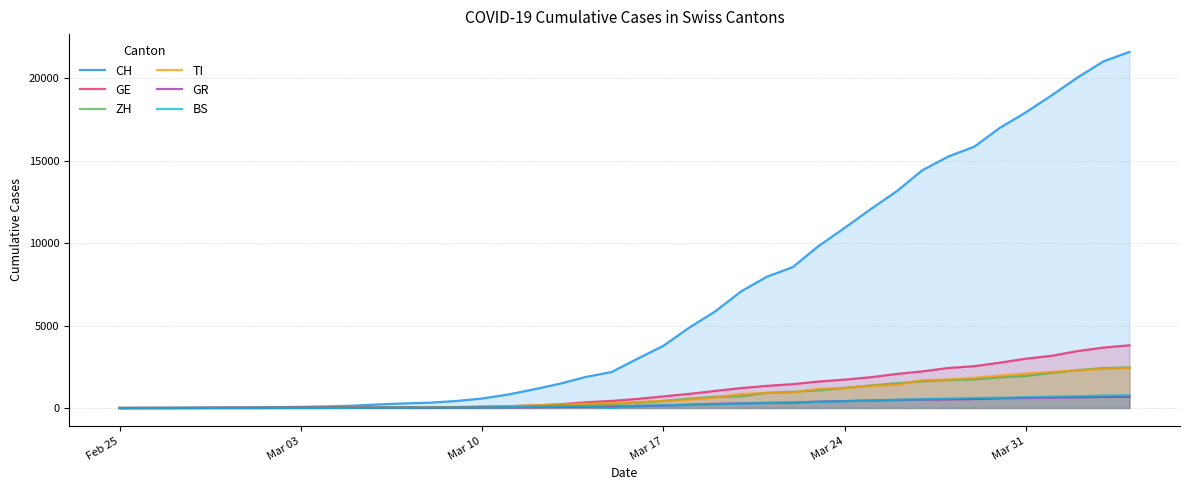

What is the value of the GR point at the 3rd from the left?

2